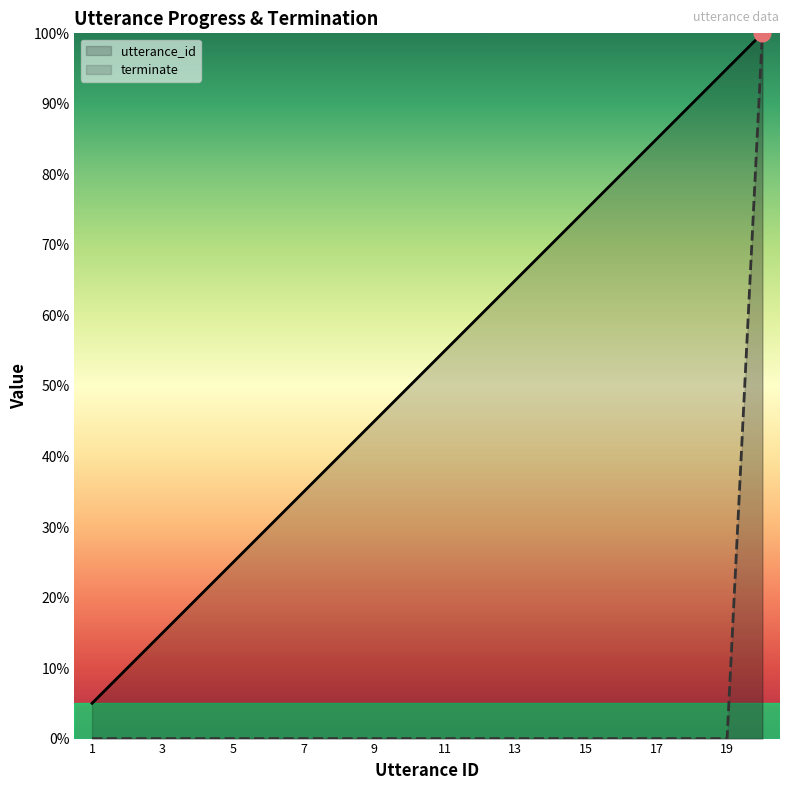

What is the value of the utterance_id point at the 11th from the left?

55.0